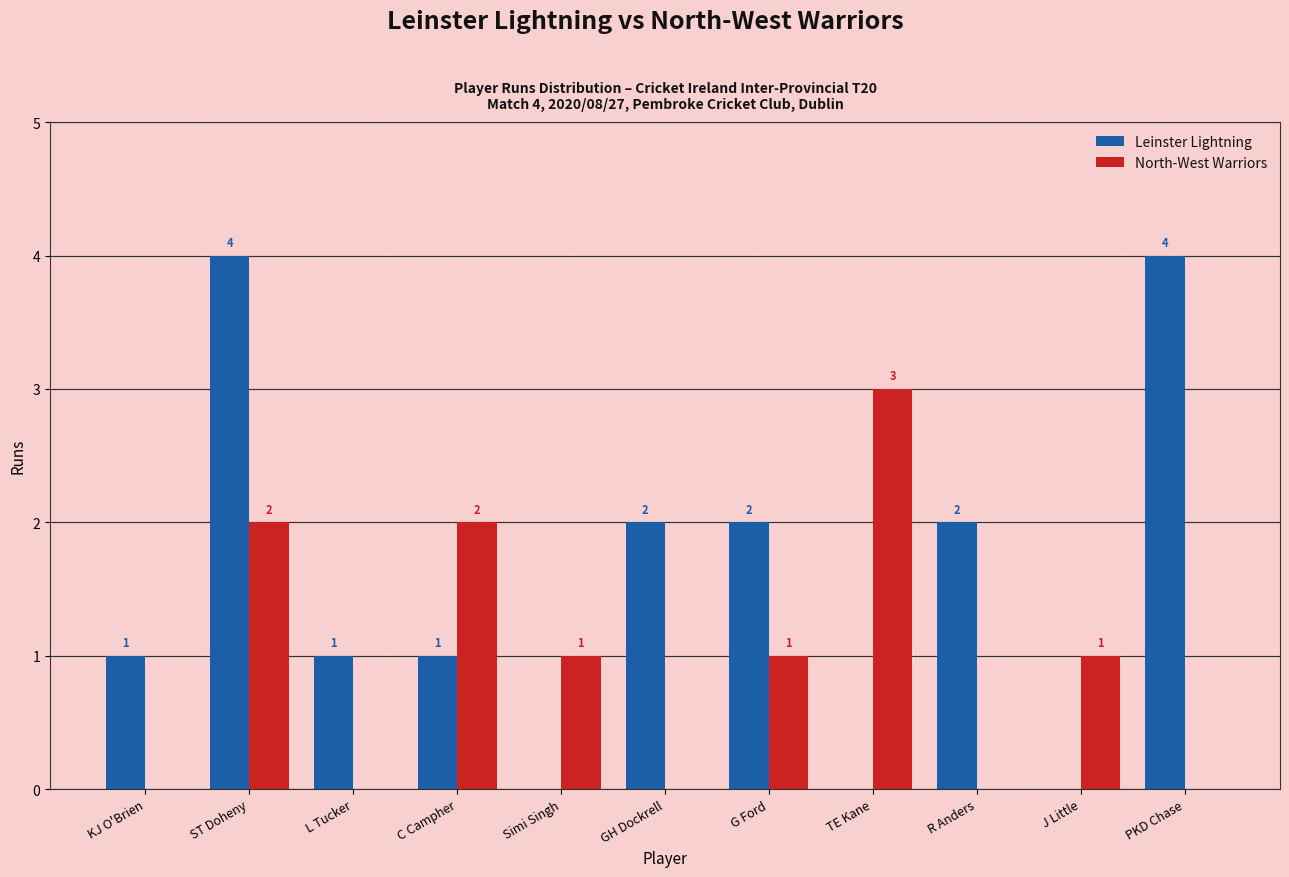

How many Leinster Lightning values are between 0 and 2?

9